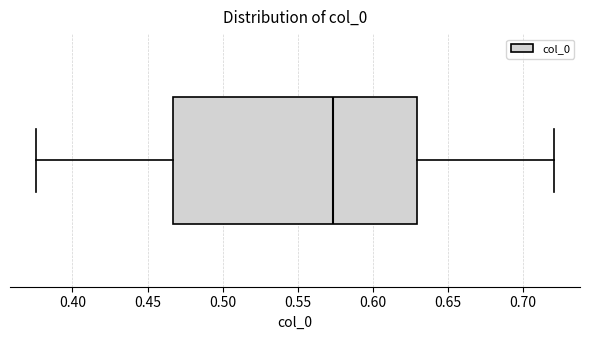

Where does the left whisker of the box end on the x-axis? The values are not printed on the chart, so give them approximately, as read against the axis.

0.375